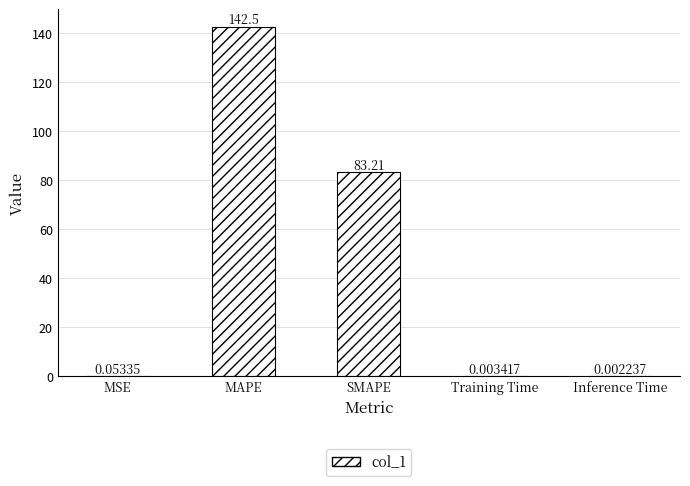

Approximately how many times larger is the value at MAPE compared to SMAPE?

1.7